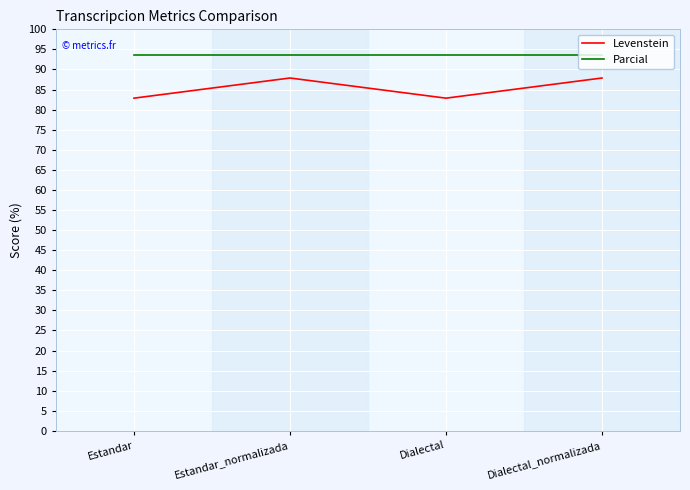

How many categories are shown in the chart?

4